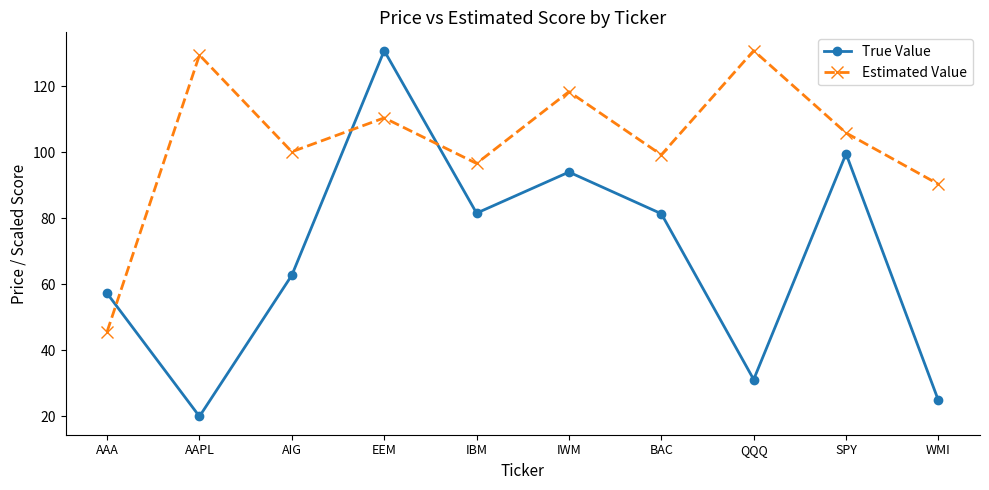

What is the label of the 9th point from the right?

AAPL